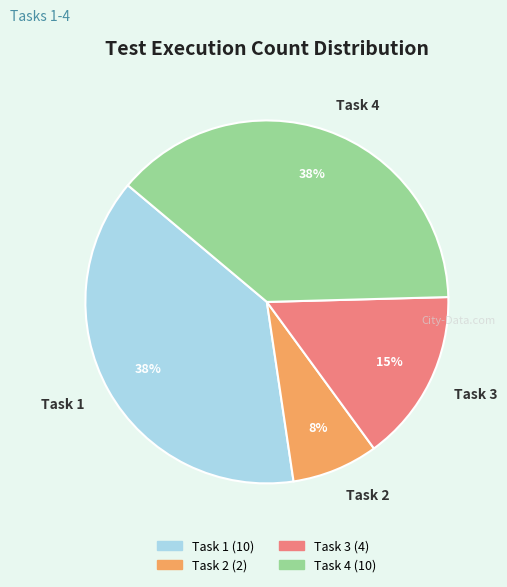

True or false: Task 1 accounts for 47% of the total.

False